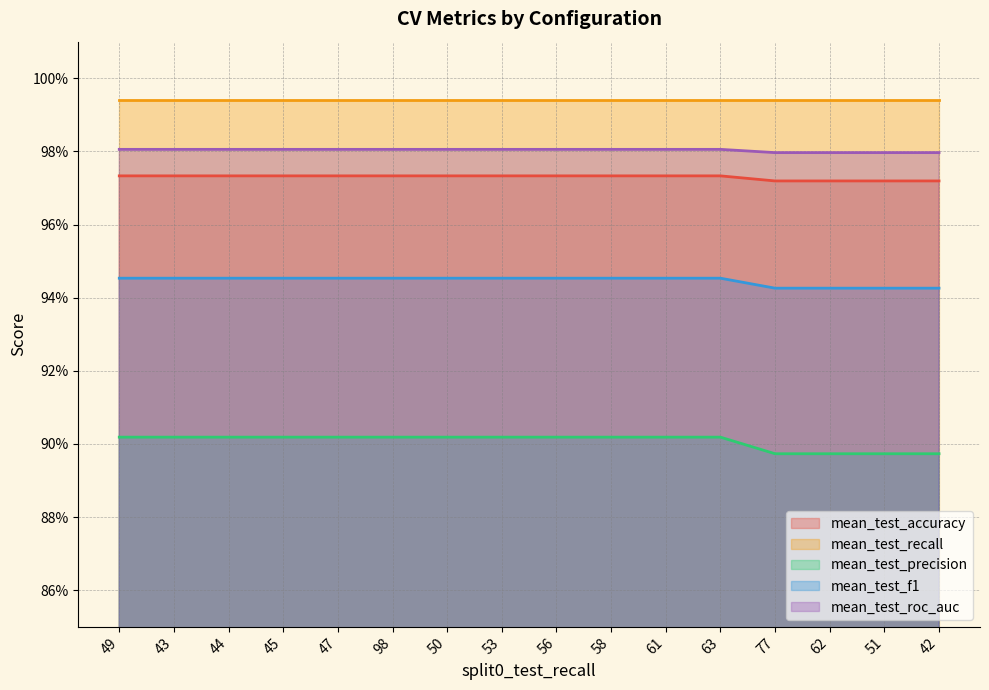

Does the chart have visible grid lines?

Yes